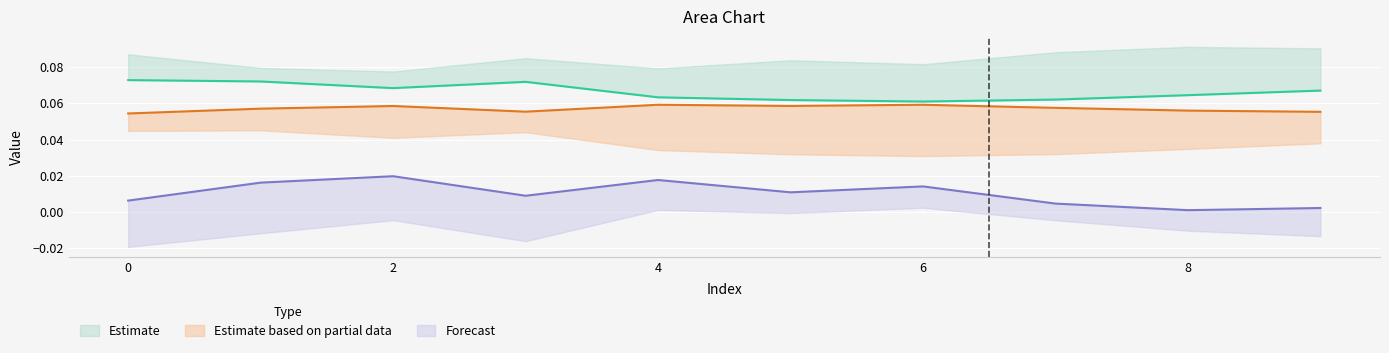

At how many categories does at least one series exceed 0?

10